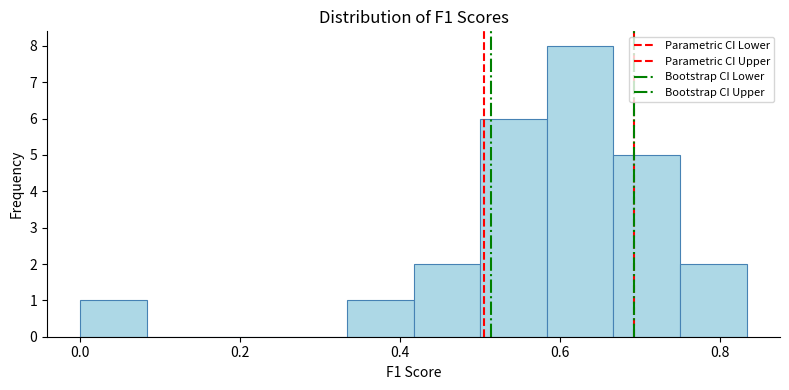

What is the height of the bar covering 0.00 to 0.08 on the x-axis? Neither the bar edges nor the heights are printed on the chart, so give them approximately, as read against the axes.

1